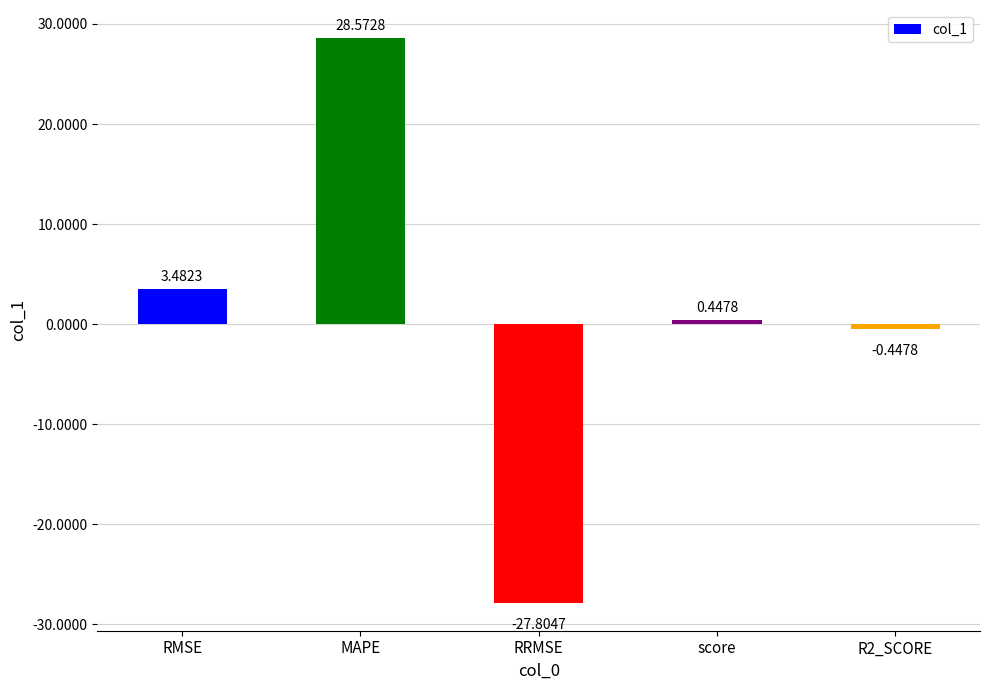

What is the label of the 5th bar from the right?

RMSE